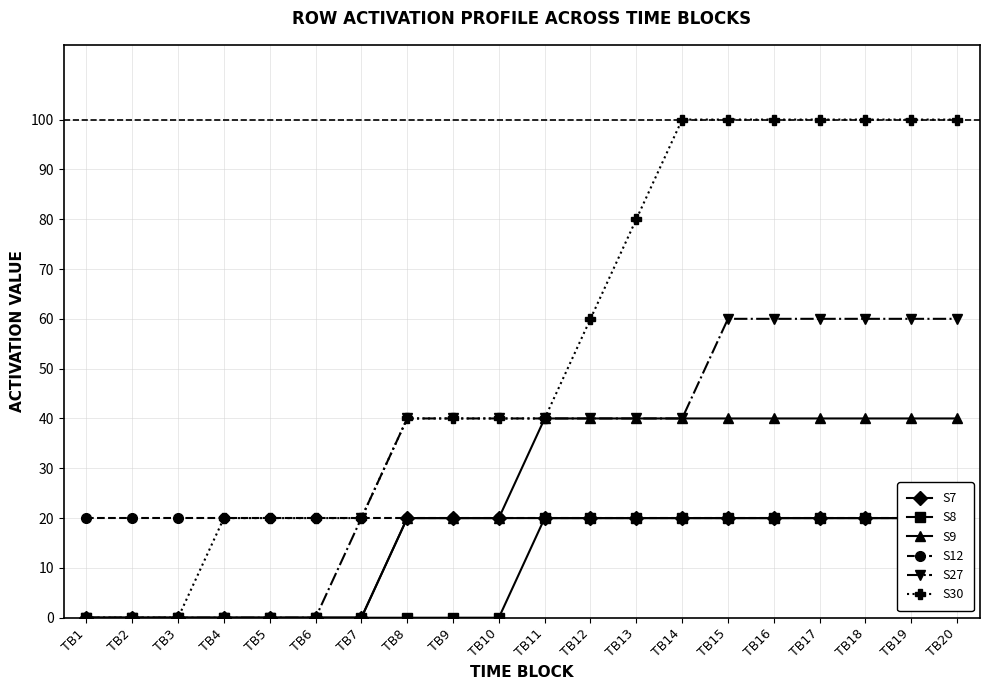

At which category is the sum across all series the highest?

TB15